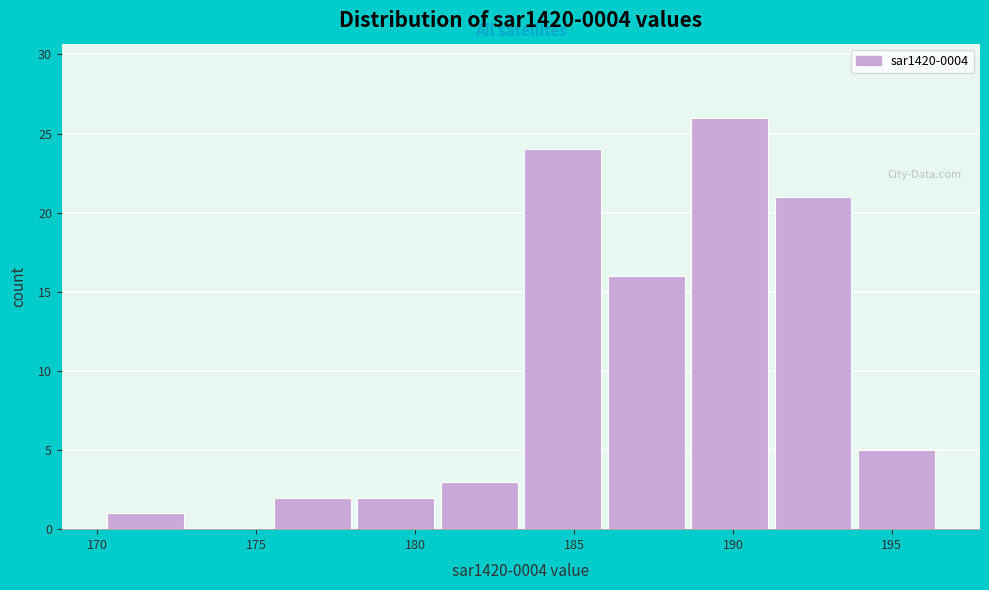

Reading left to right, list every bar in this chart as the range it spans on the x-axis followed by its height. Neither the bar edges nor the heights are printed on the chart, so give them approximately, as read against the axes.

170.0 to 173.0: 1
173.0 to 175.5: 0
175.5 to 178.0: 2
178.0 to 180.5: 2
180.5 to 183.5: 3
183.5 to 186.0: 24
186.0 to 188.5: 16
188.5 to 191.0: 26
191.0 to 194.0: 21
194.0 to 196.5: 5